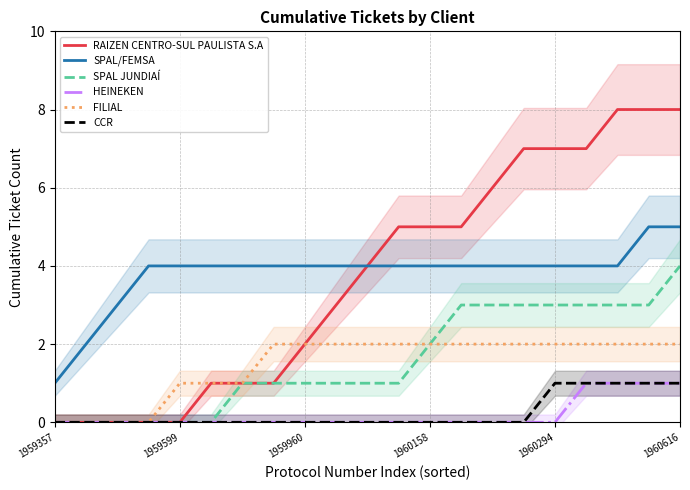

Which series has the largest range (max minus min)?

RAIZEN CENTRO-SUL PAULISTA S.A